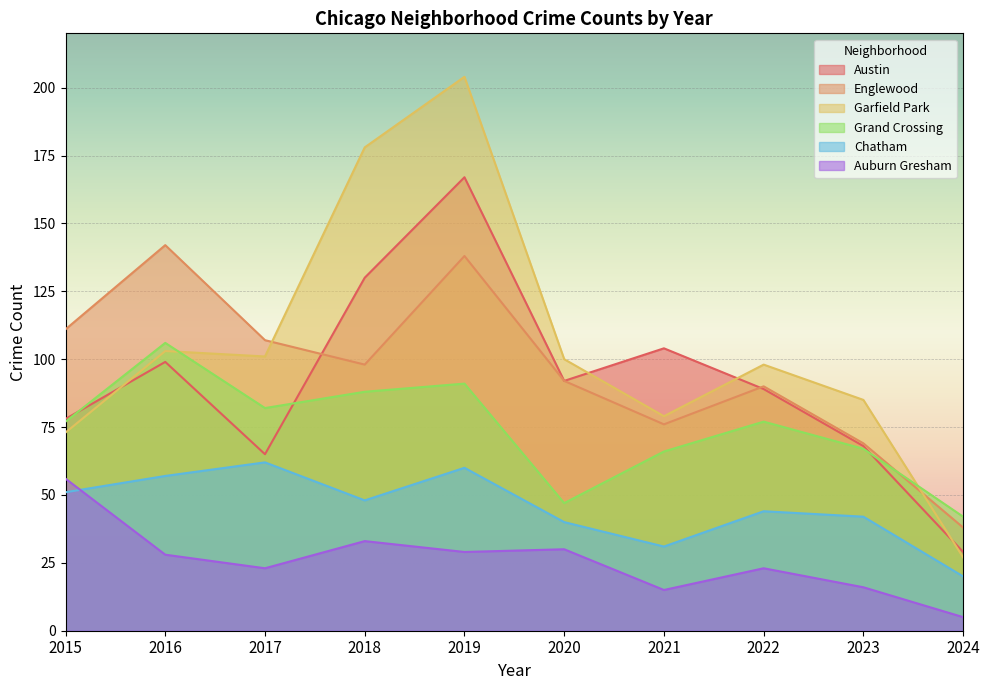

True or false: Englewood has a value of 62 at 2016.

False